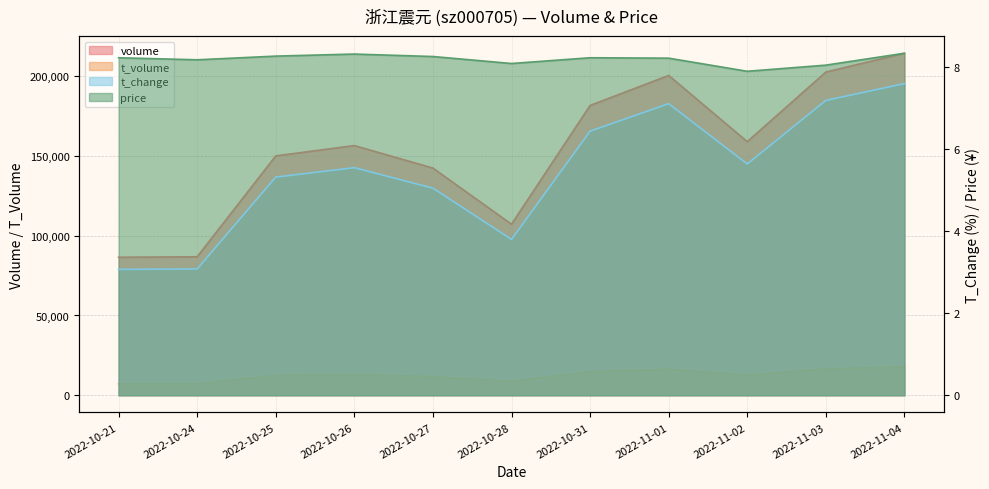

Which series has the widest spread of values?

volume